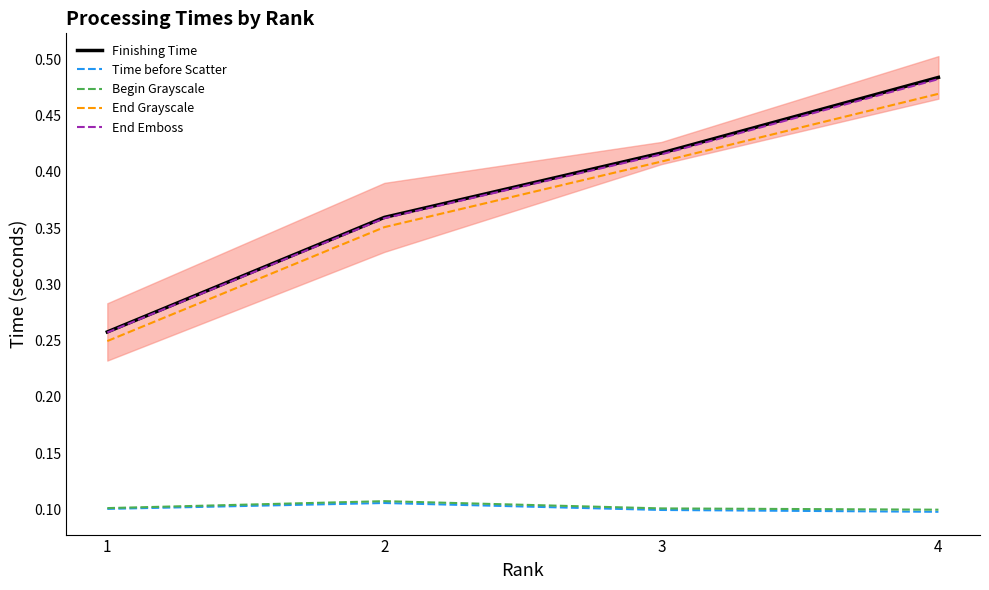

True or false: End Emboss has more than 1 interior local peaks.

False